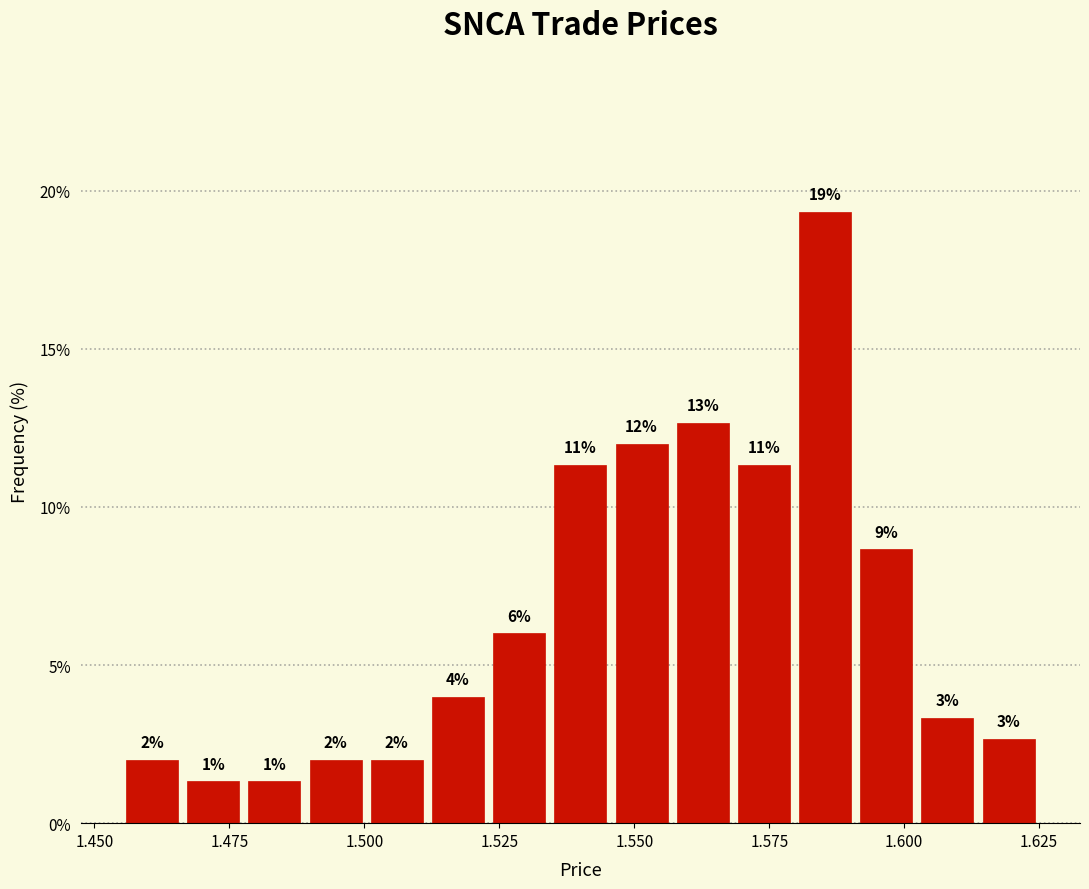

Read against the x-axis, roughly where is the centre of the tallest bar?

1.585